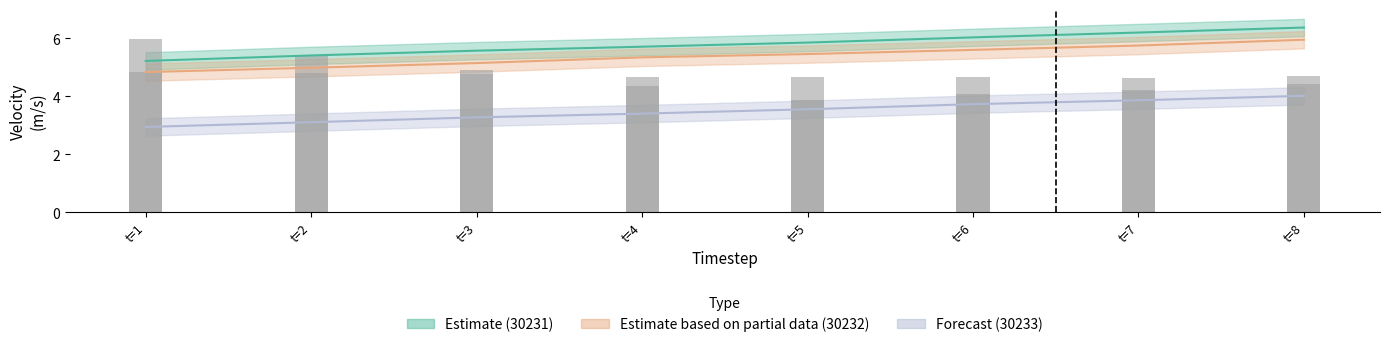

How many bars are there in each group?

3